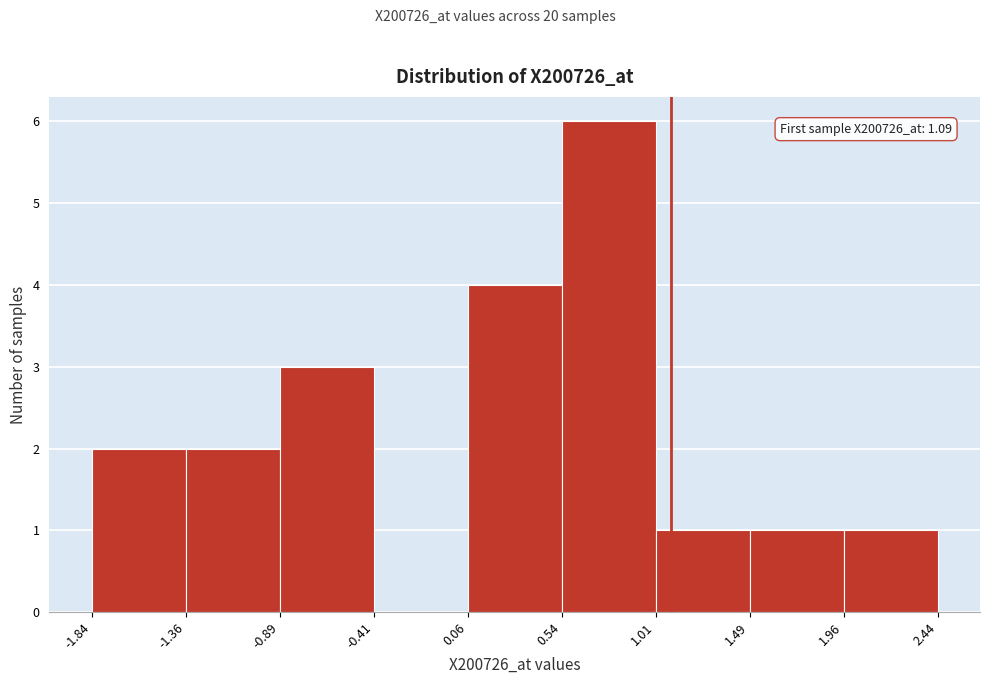

Which range on the x-axis has the tallest bar?

0.54 to 1.01